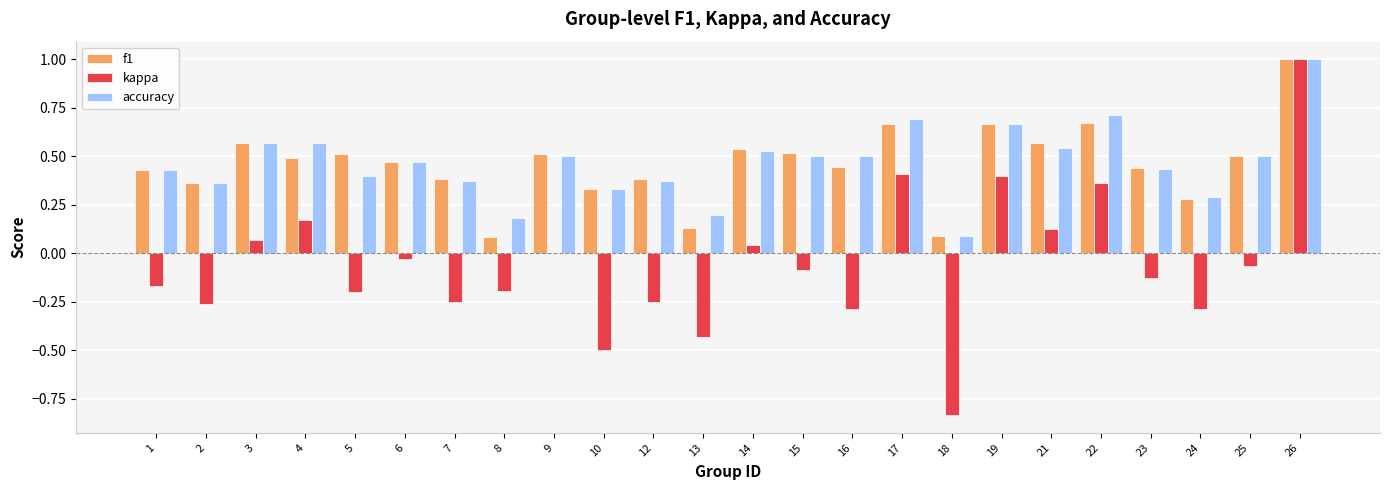

At which category is the sum across all series the highest?

26